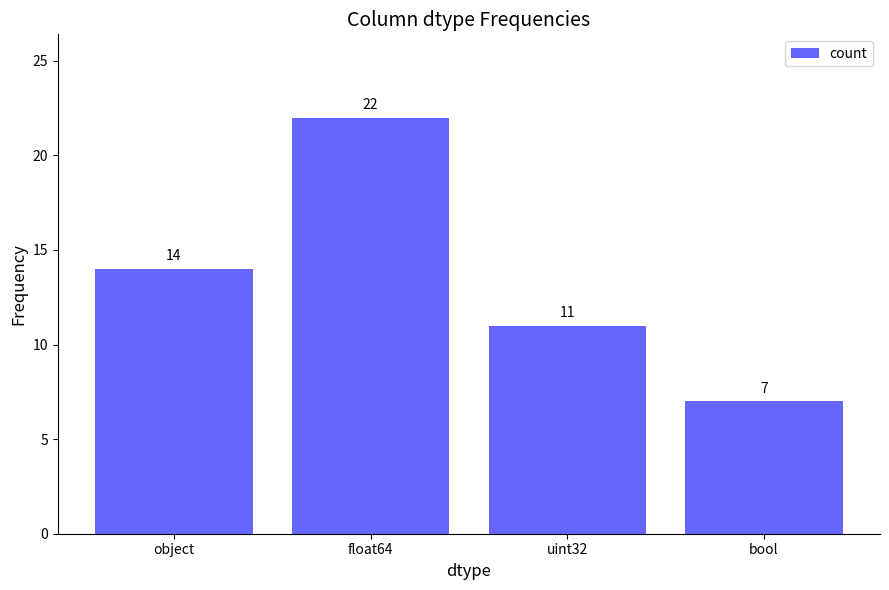

What is the change in value from object to float64?

+8